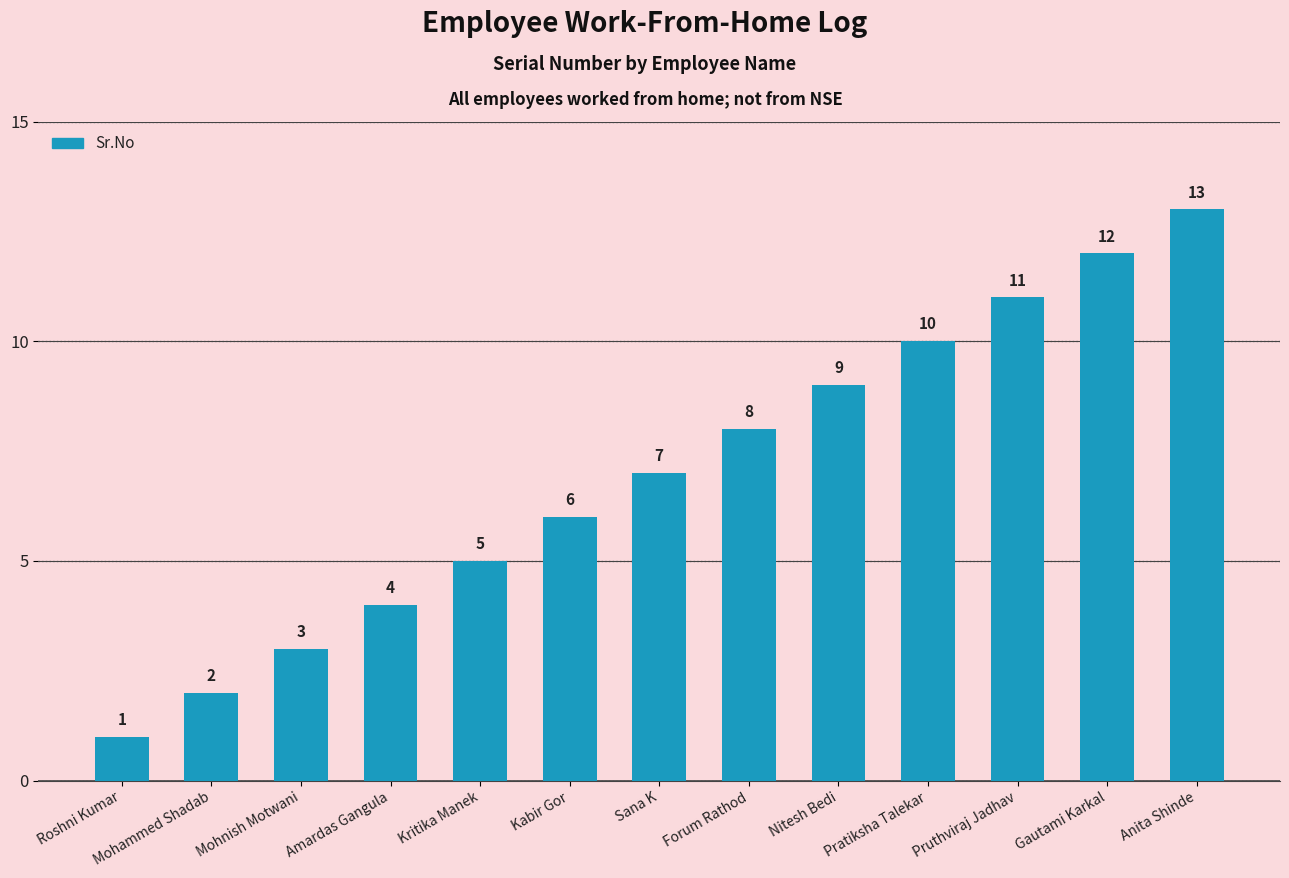

Reading right to left, transcribe all the data shown in this chart.

13	12	11	10	9	8	7	6	5	4	3	2	1